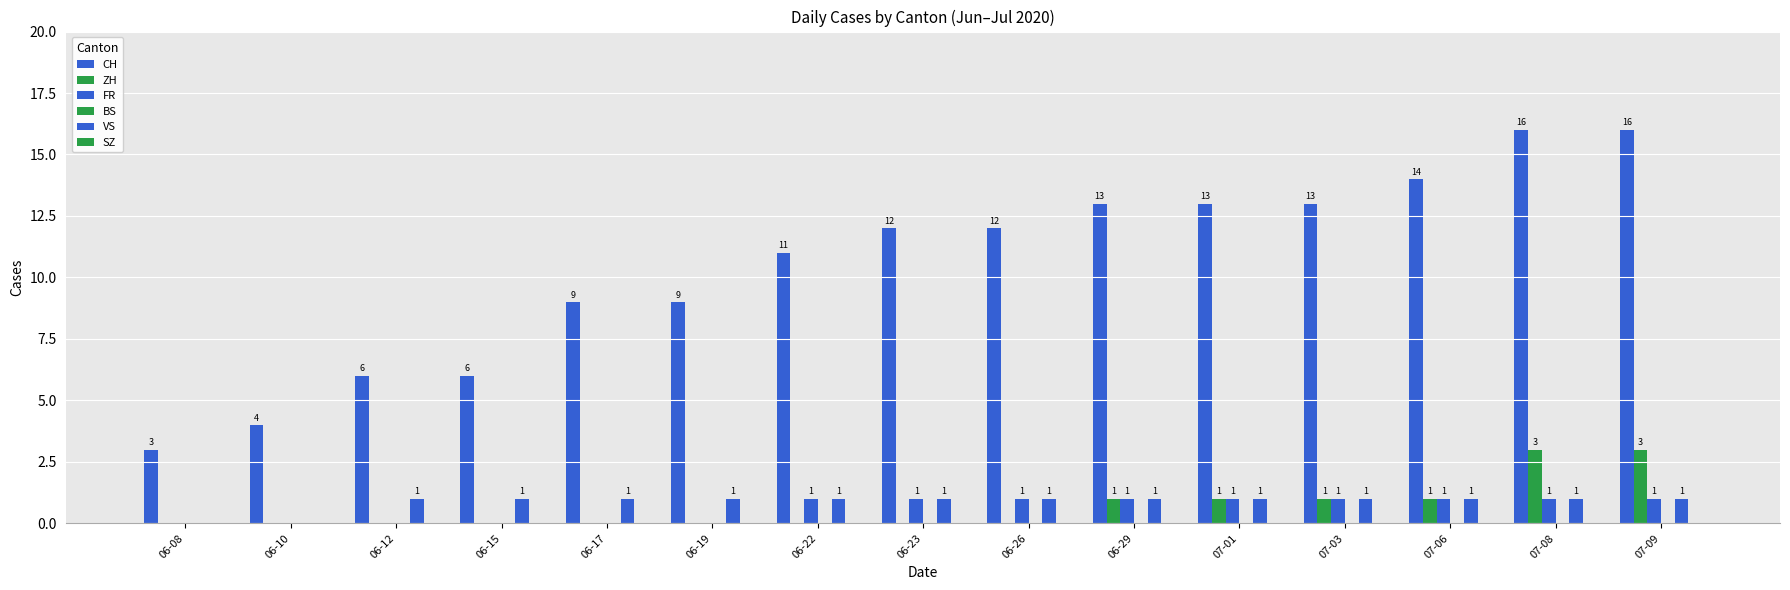

Are the bars horizontal?

No